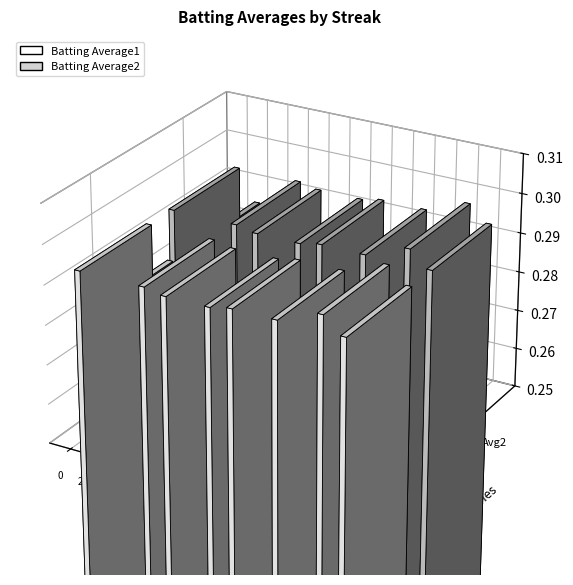

Reading left to right, transcribe all the data shown in this chart.

Batting Average1: 0=0.3	2=0.3	4=0.3	6=0.3	8=0.3	10=0.3	12=0.3	14=0.3	16=0.3	18=0.3	20=0.3	22=0.3	24=0.3
Batting Average2: 0=0.3	2=0.3	4=0.3	6=0.3	8=0.3	10=0.3	12=0.3	14=0.3	16=0.3	18=0.3	20=0.3	22=0.3	24=0.3